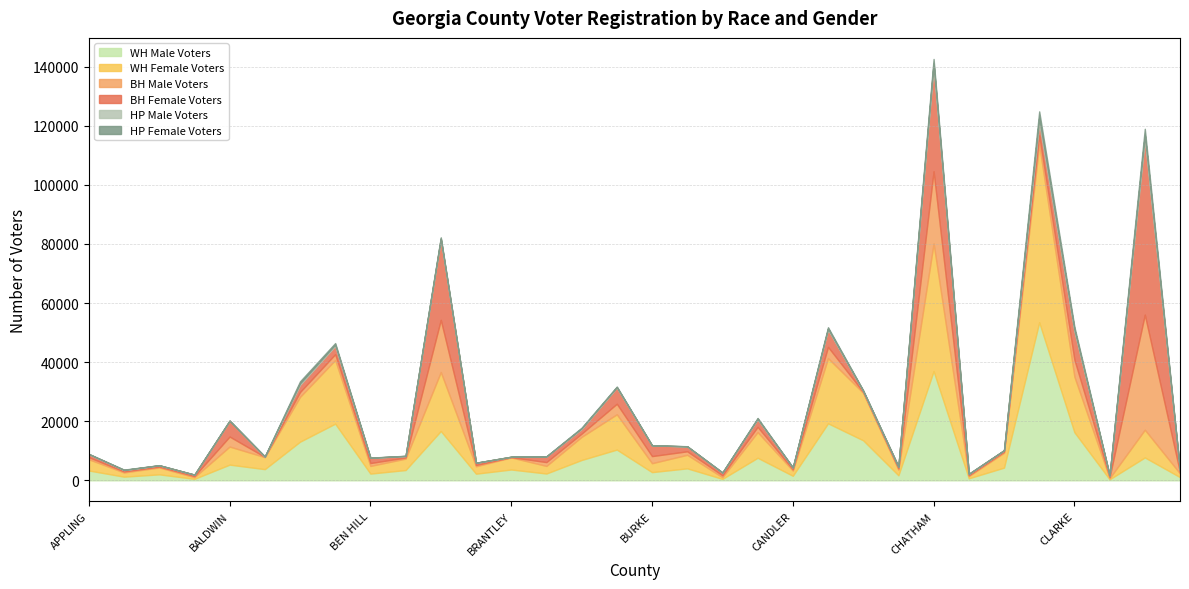

True or false: HP Male Voters and WH Male Voters cross at least once.

False